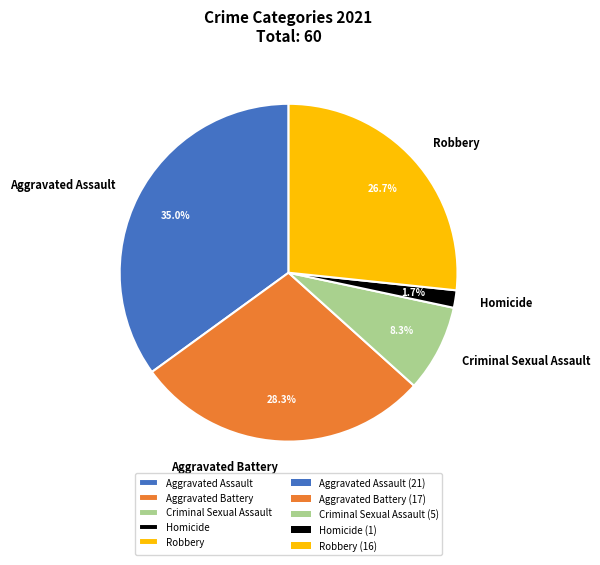

To the nearest percent, what is the difference between the Aggravated Battery and Criminal Sexual Assault slice percentages?

20%